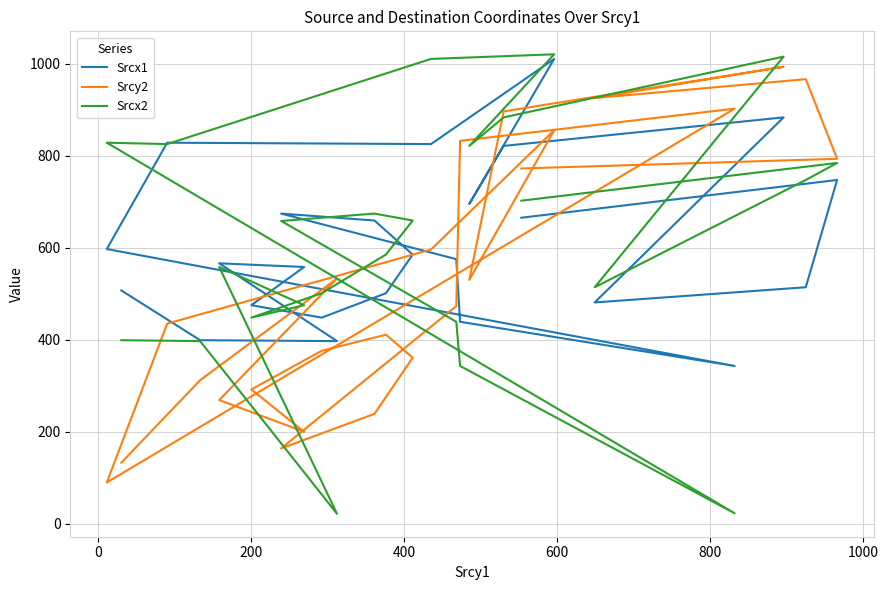

Count the number of data series in this chart.

3